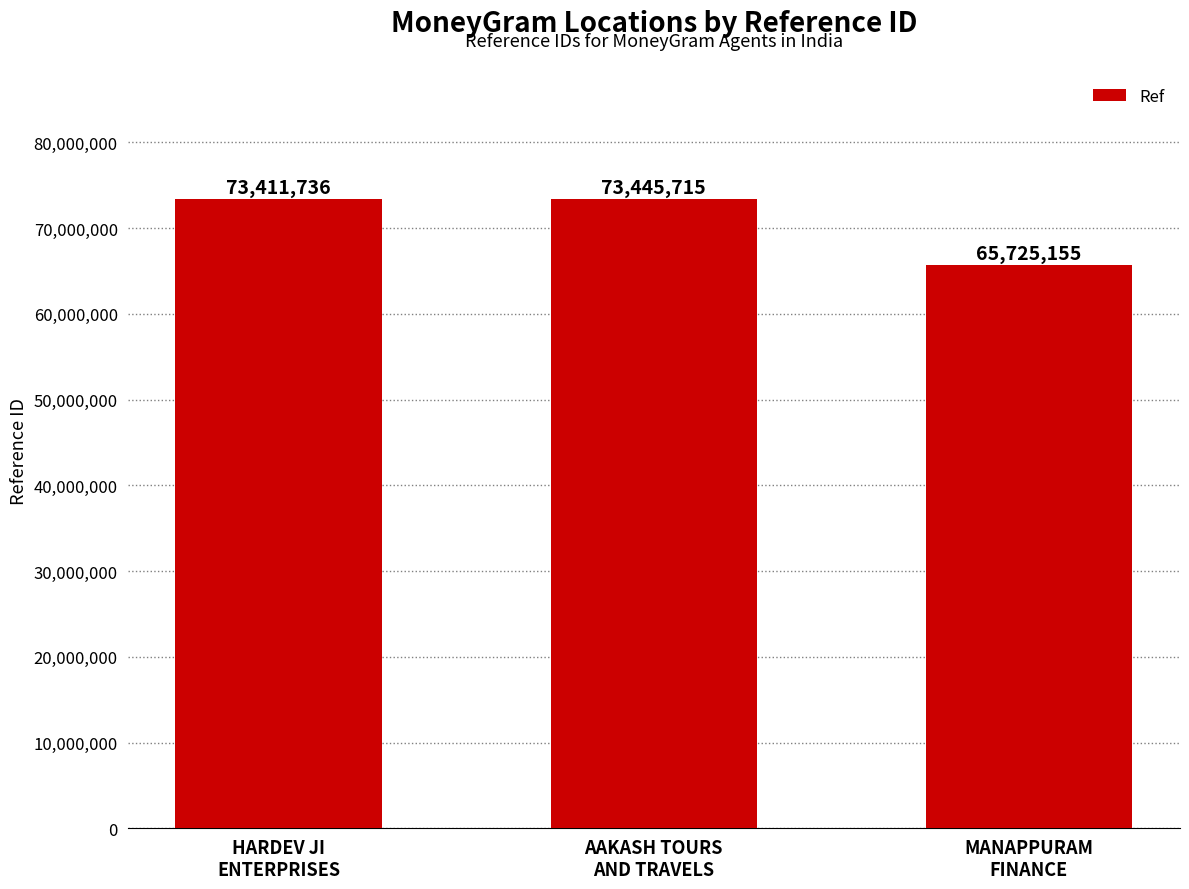

What position from the left is AAKASH TOURS
AND TRAVELS?

2